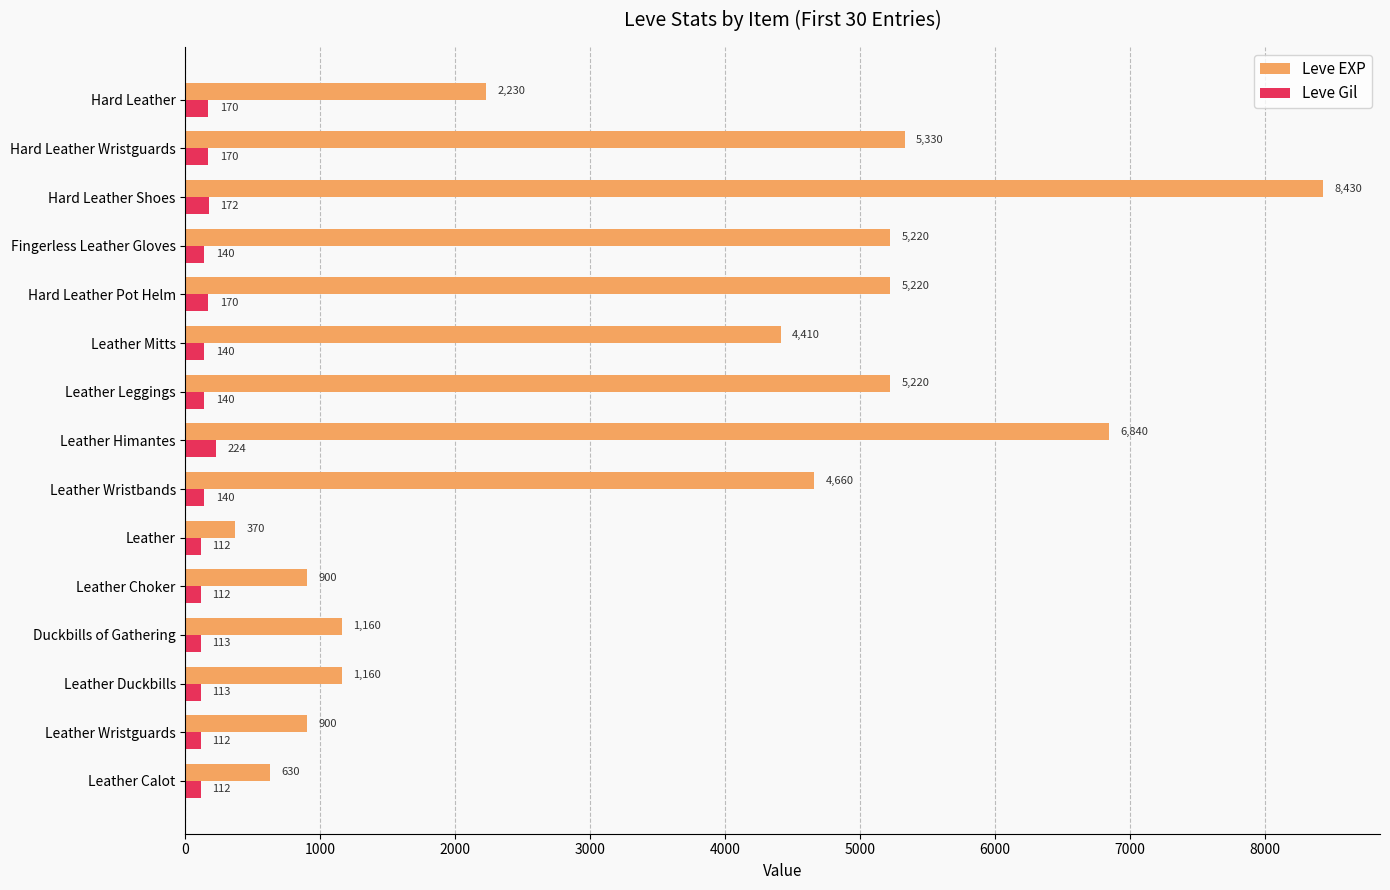

At which category is the sum across all series the highest?

Hard Leather Shoes